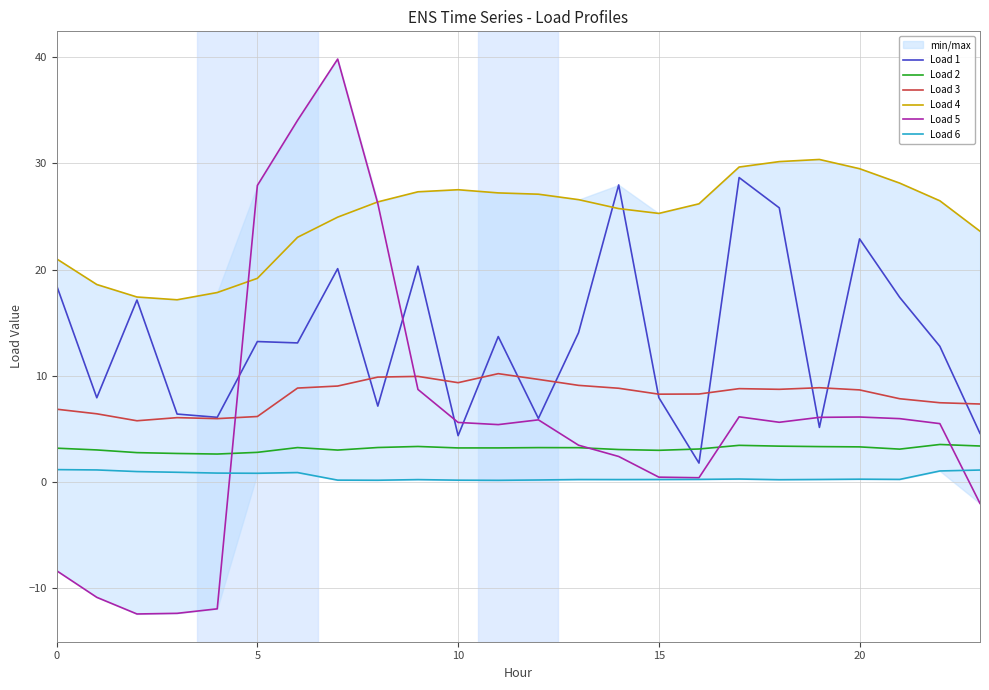

The Load 6 series shows 0.2 at 18. True or false?

True